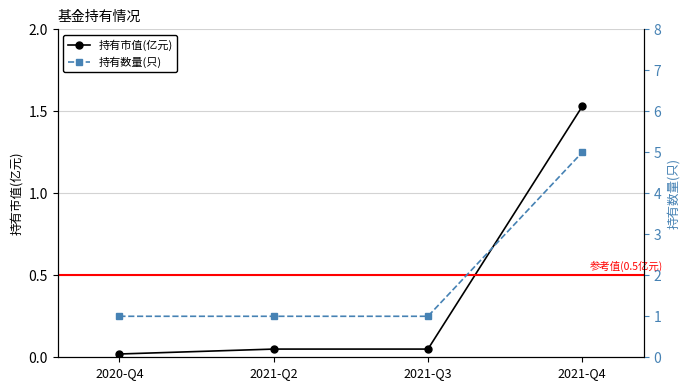

List the labels in order of 持有数量(只) value, smallest first.

2020-Q4, 2021-Q2, 2021-Q3, 2021-Q4